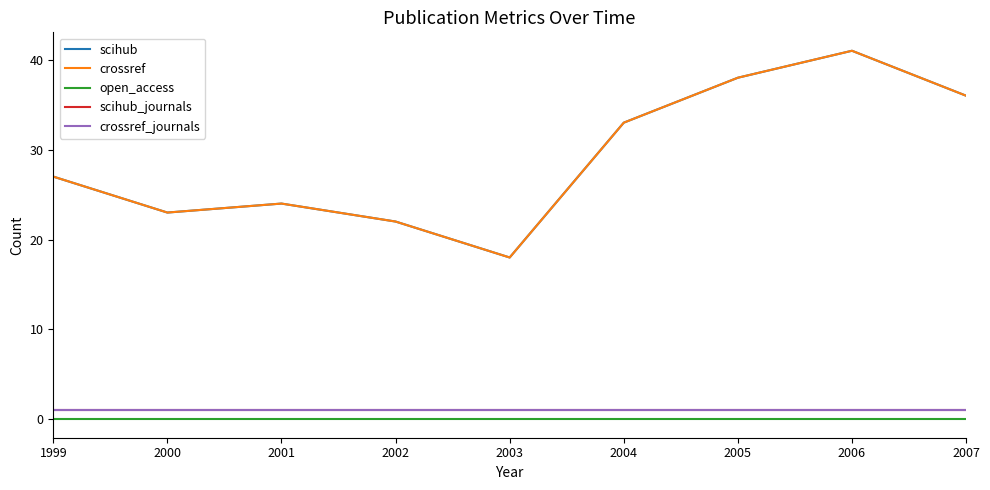

Is this an area chart (filled region under the line)?

No